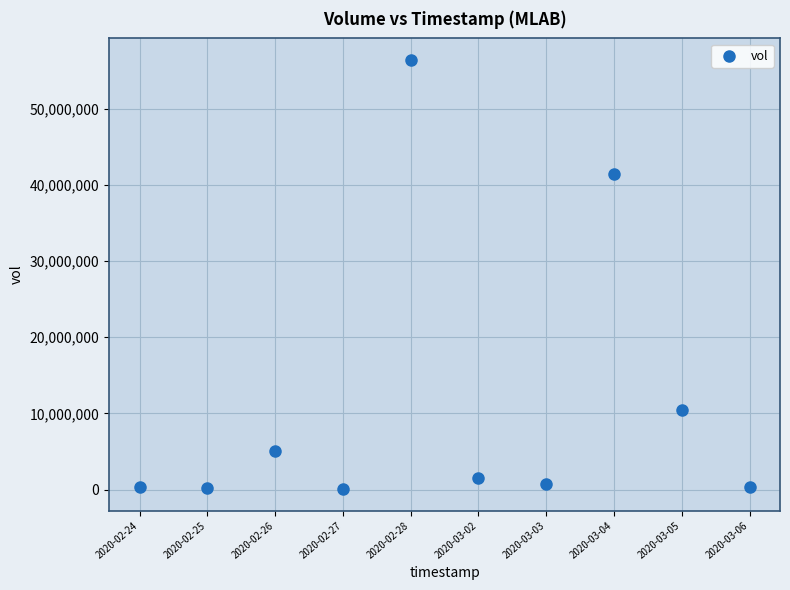

What is the average Y value?

11661010